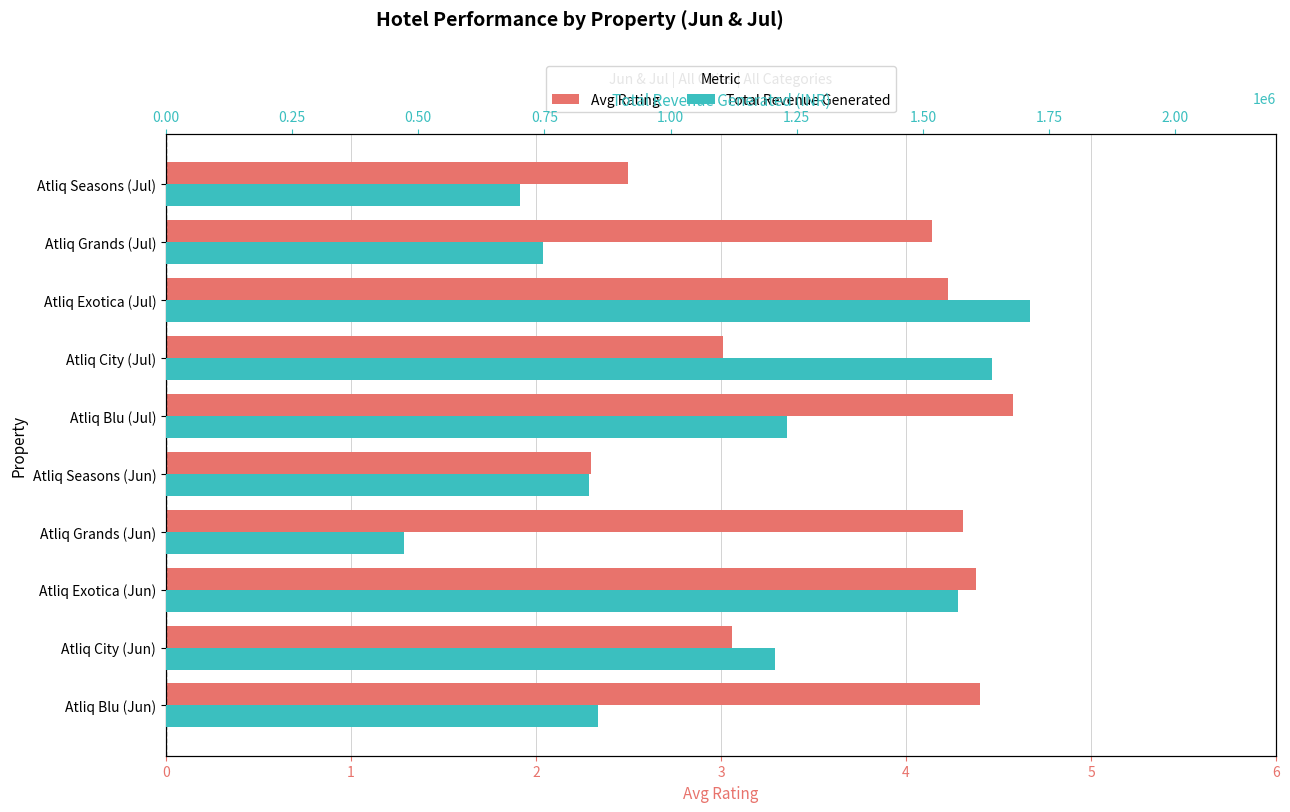

Reading right to left, list all the values displayed in this chart.

Avg Rating: 2.5	4.1	4.2	3.0	4.6	2.3	4.3	4.4	3.1	4.4
Total Revenue Generated: 702440.0	746690.0	1711425.0	1635995.0	1229800.0	838950.0	472570.0	1570350.0	1207255.0	856600.0